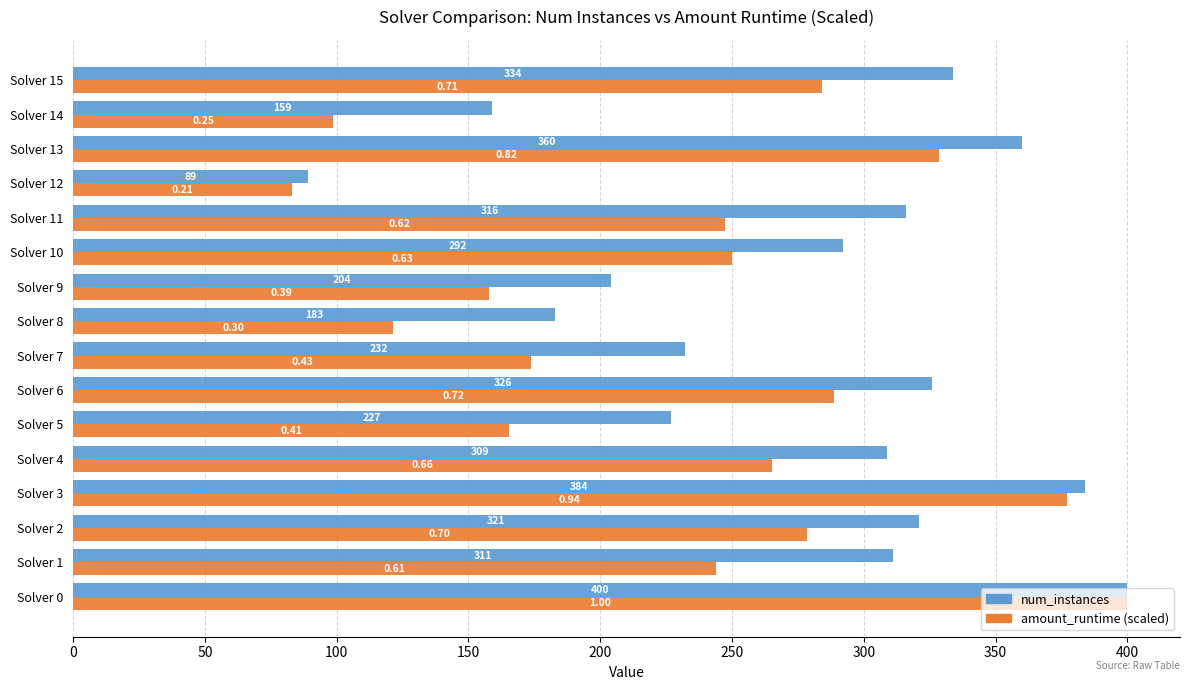

Which series has the largest range (max minus min)?

amount_runtime (scaled)